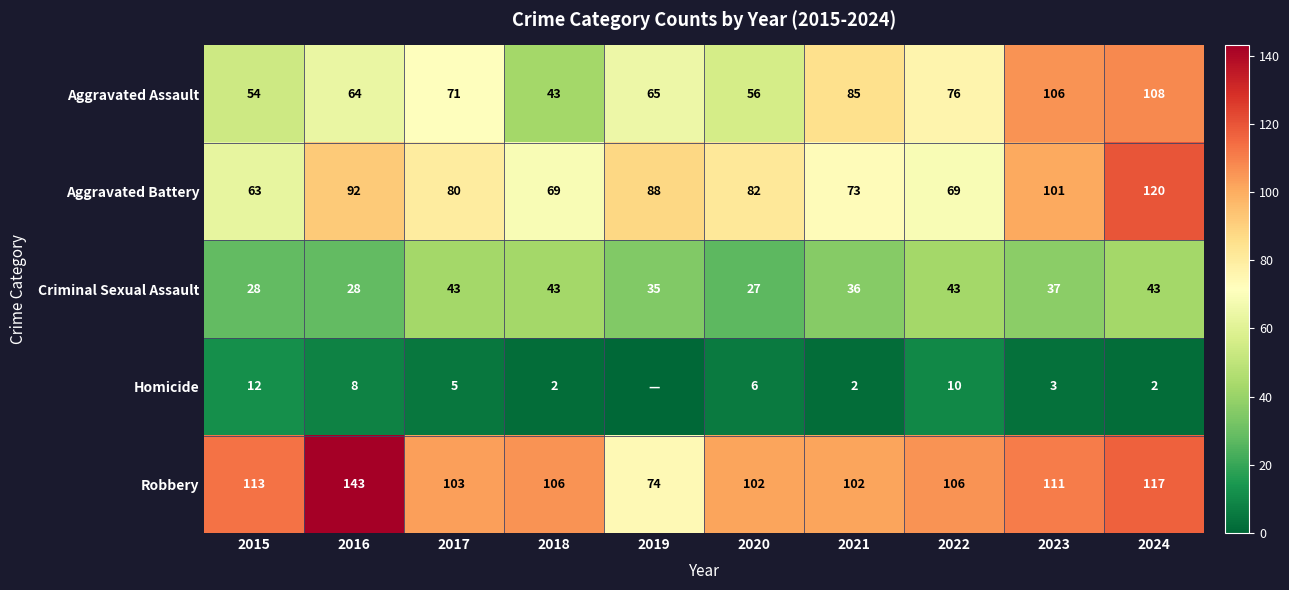

What is the sum of the Aggravated Assault values at 2015 and 2018?

97